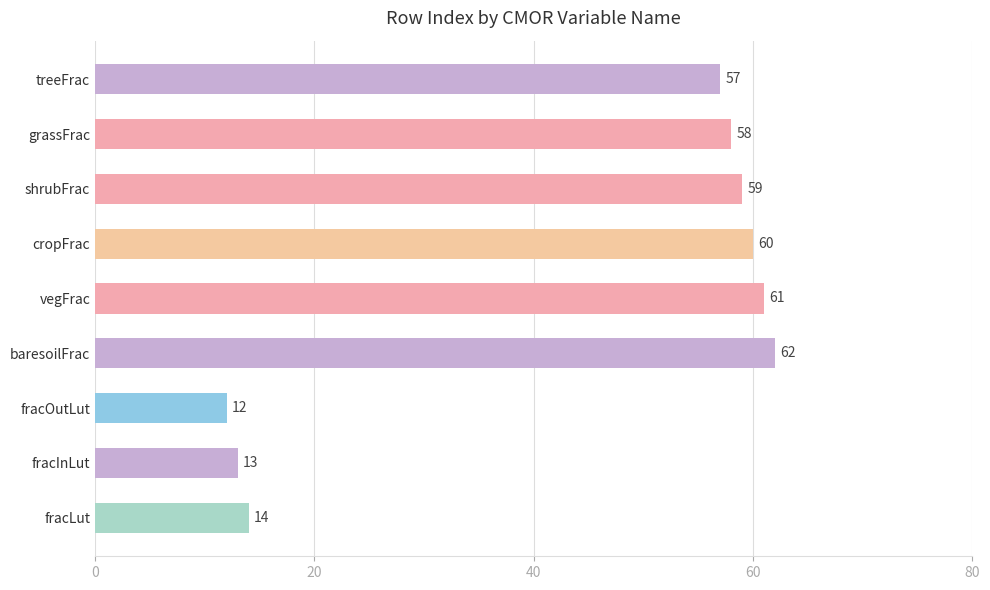

What is the value of the 8th bar from the top?

13